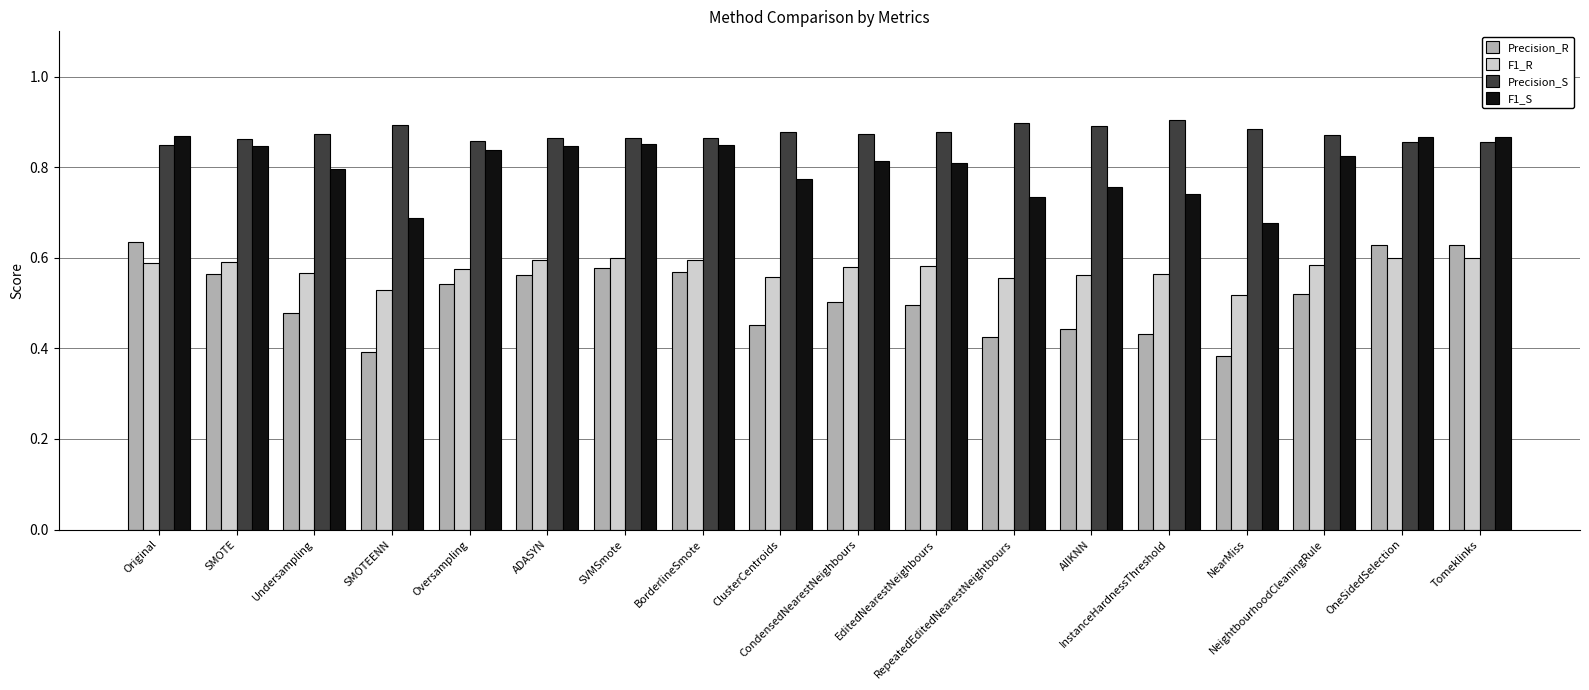

Rank the series by their average value, from lowest to highest.

Precision_R, F1_R, F1_S, Precision_S